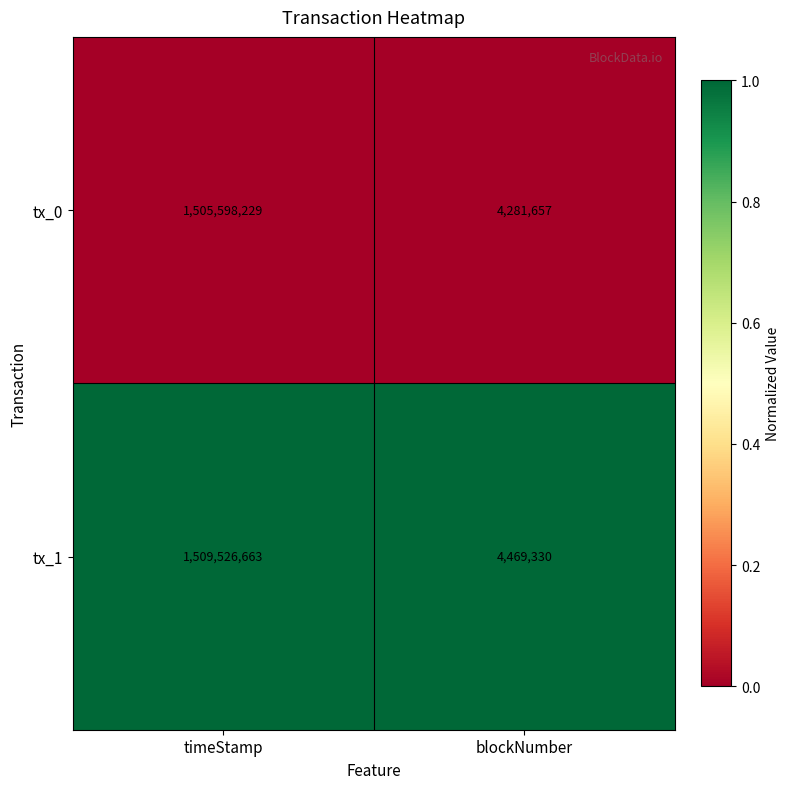

How many data points does each series have?

2